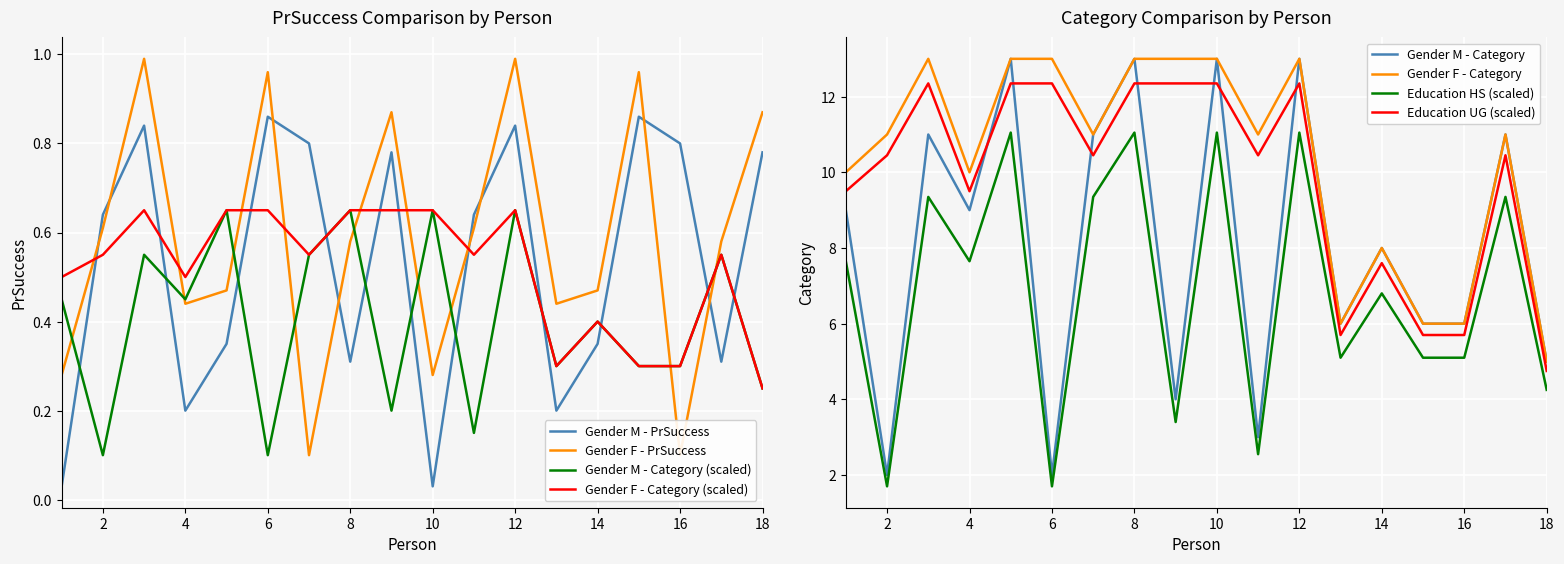

True or false: Gender M - PrSuccess has a value of 0.3 at 18.

False